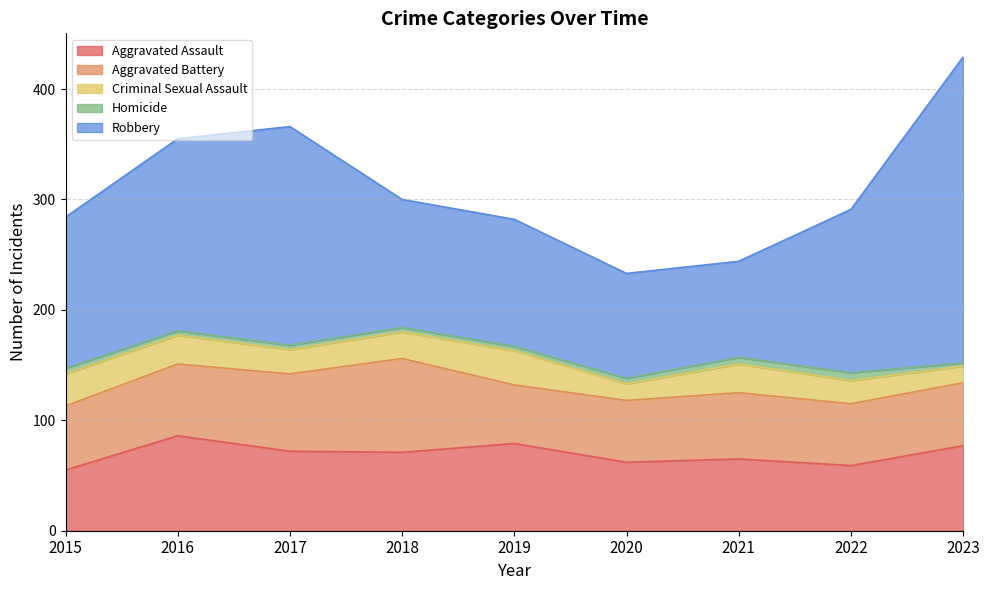

What is the sum of the Robbery values at 2023 and 2019?

392